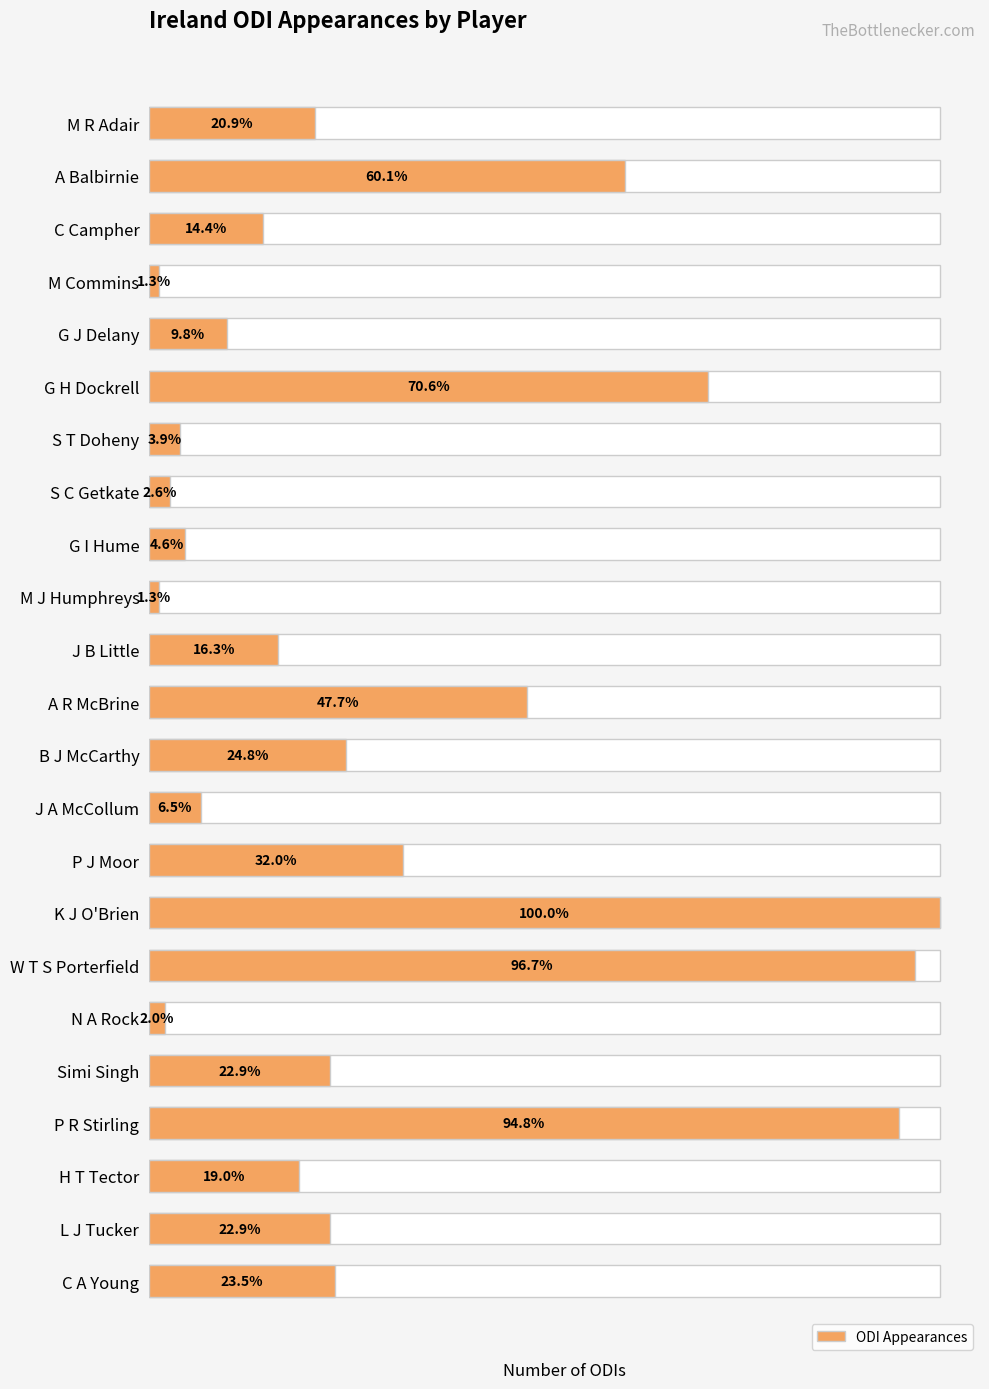

Approximately how many times larger is the value at G H Dockrell compared to C A Young?

3.0